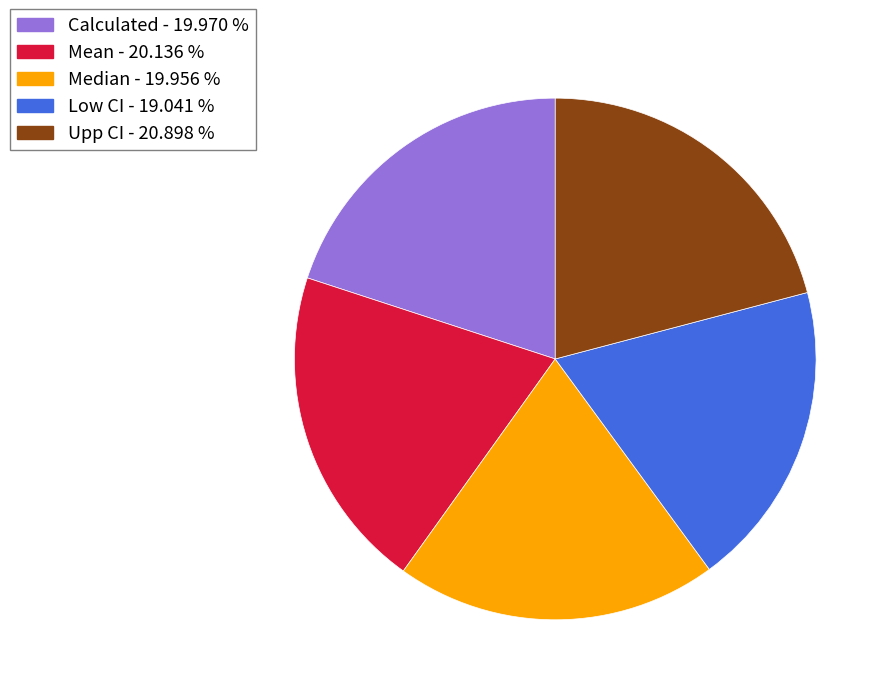

Do Upp CI and Calculated together represent more than half of the pie?

No